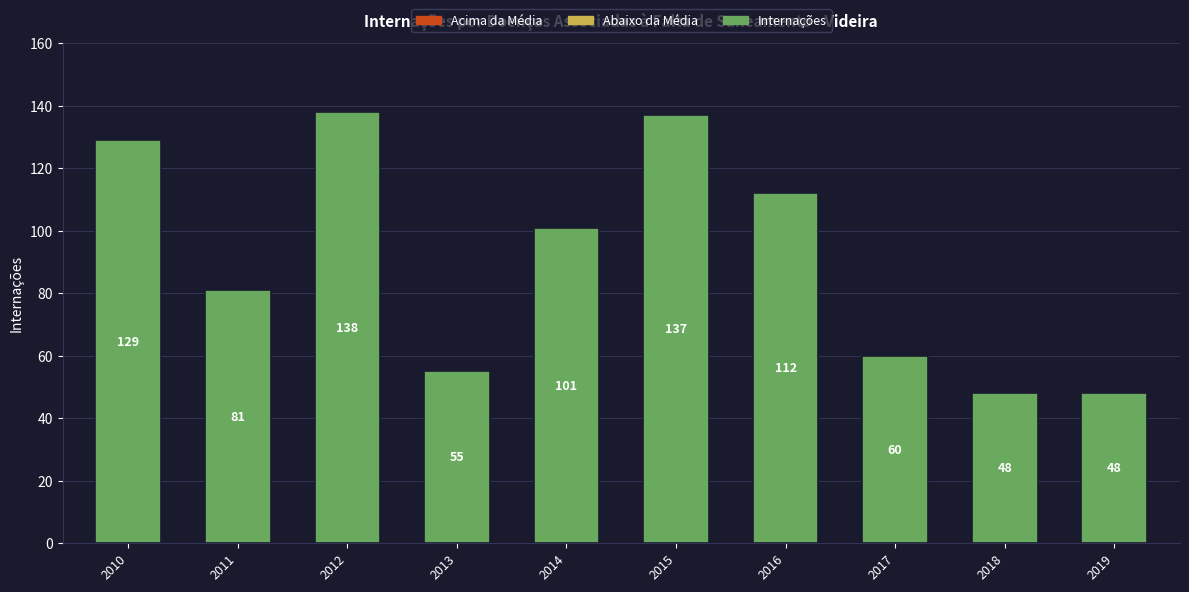

Reading left to right, extract all data points from this chart.

129	81	138	55	101	137	112	60	48	48